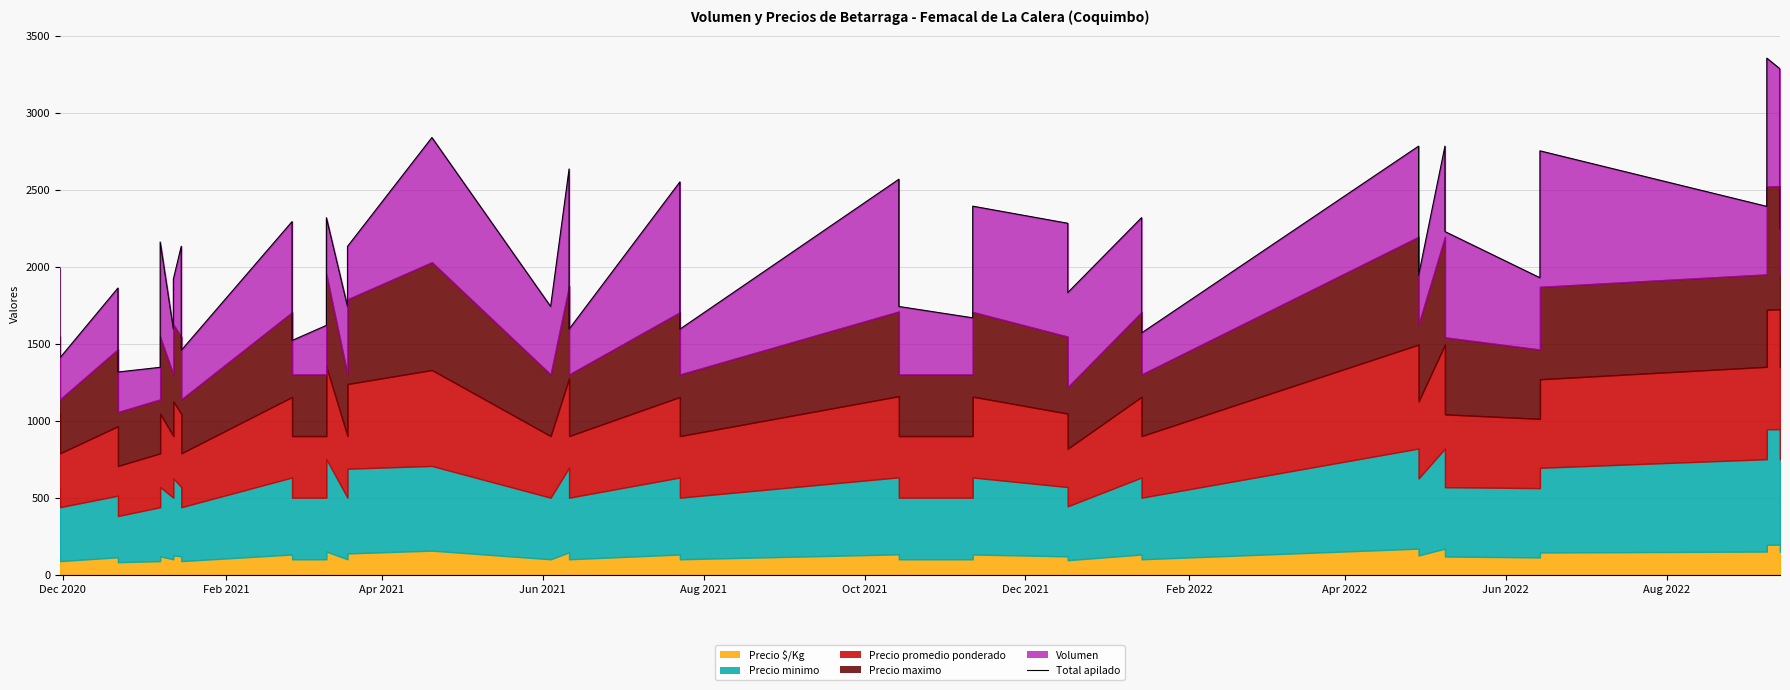

What is the difference between the maximum and minimum values?

2038.2